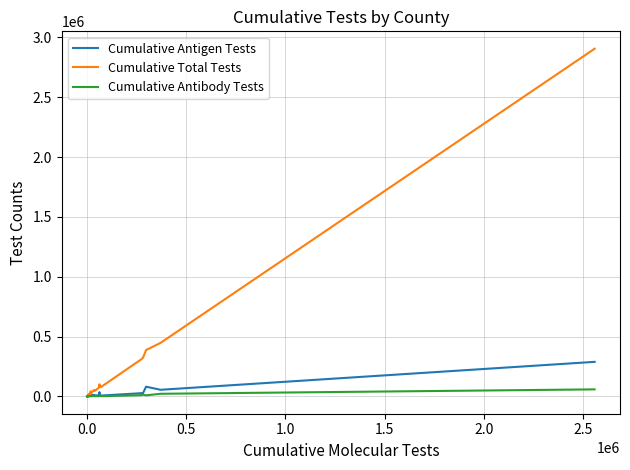

What is the difference between the maximum and second lowest values in the Cumulative Antibody Tests series?

58162